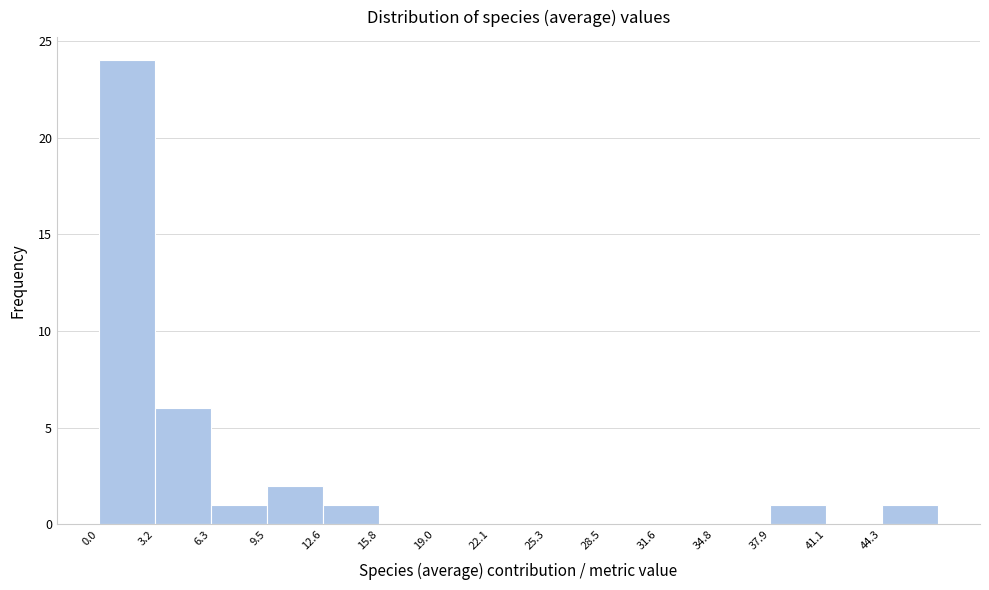

Reading left to right, list every bar in this chart as the range it spans on the x-axis followed by its height. Neither the bar edges nor the heights are printed on the chart, so give them approximately, as read against the axes.

0.0 to 3.0: 24
3.0 to 6.5: 6
6.5 to 9.5: 1
9.5 to 12.5: 2
12.5 to 16.0: 1
16.0 to 19.0: 0
19.0 to 22.0: 0
22.0 to 25.5: 0
25.5 to 28.5: 0
28.5 to 31.5: 0
31.5 to 35.0: 0
35.0 to 38.0: 0
38.0 to 41.0: 1
41.0 to 44.5: 0
44.5 to 47.5: 1